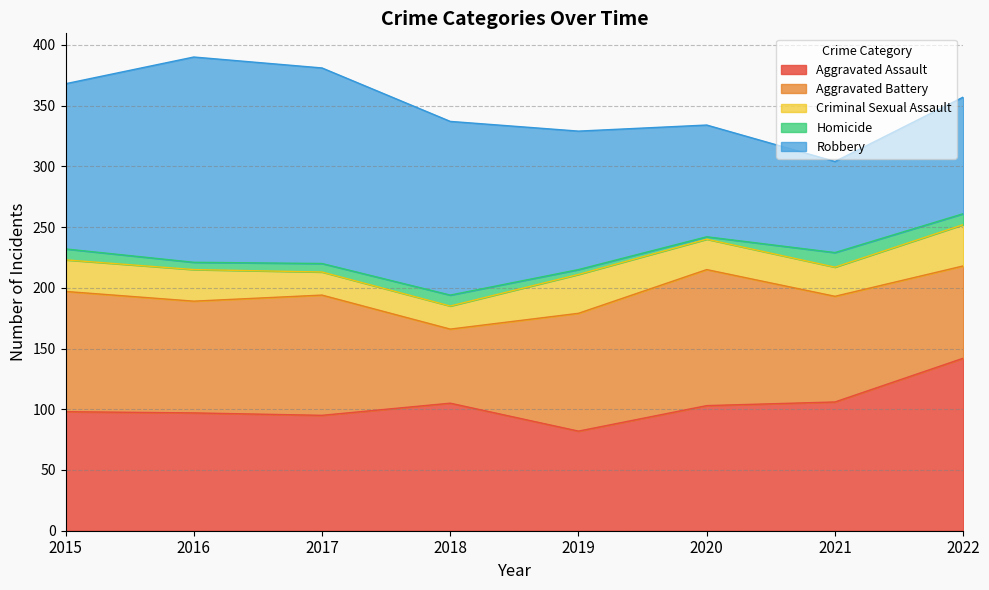

What is the sum of all Aggravated Battery values?

723